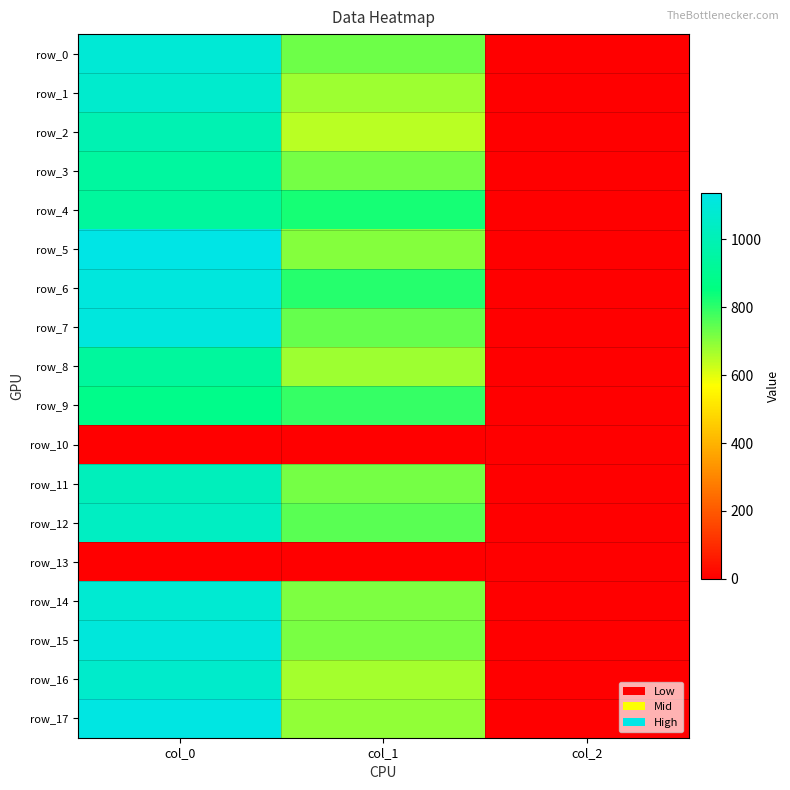

At which label does row_15 reach its peak?

col_0